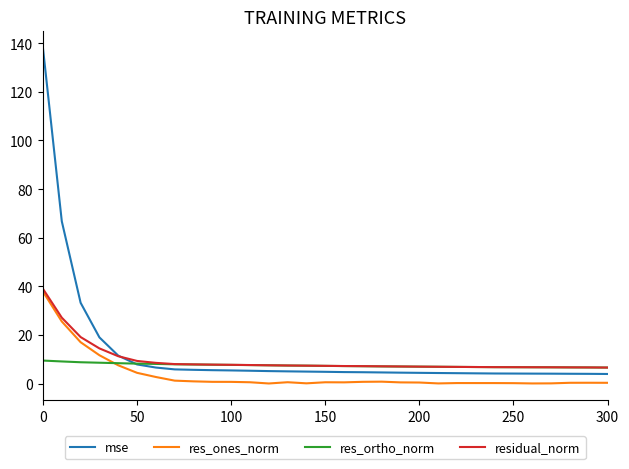

What is the maximum value for res_ones_norm?

37.8